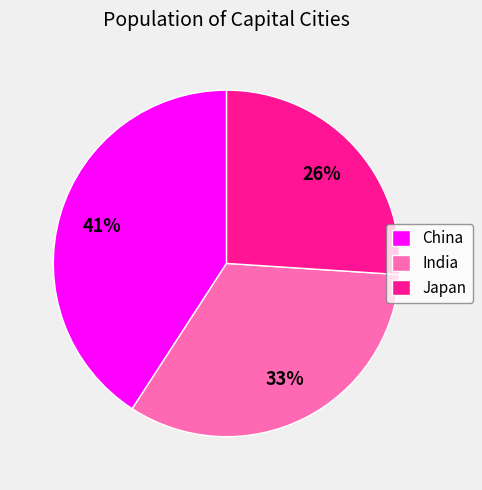

How many segments does this pie chart have?

3